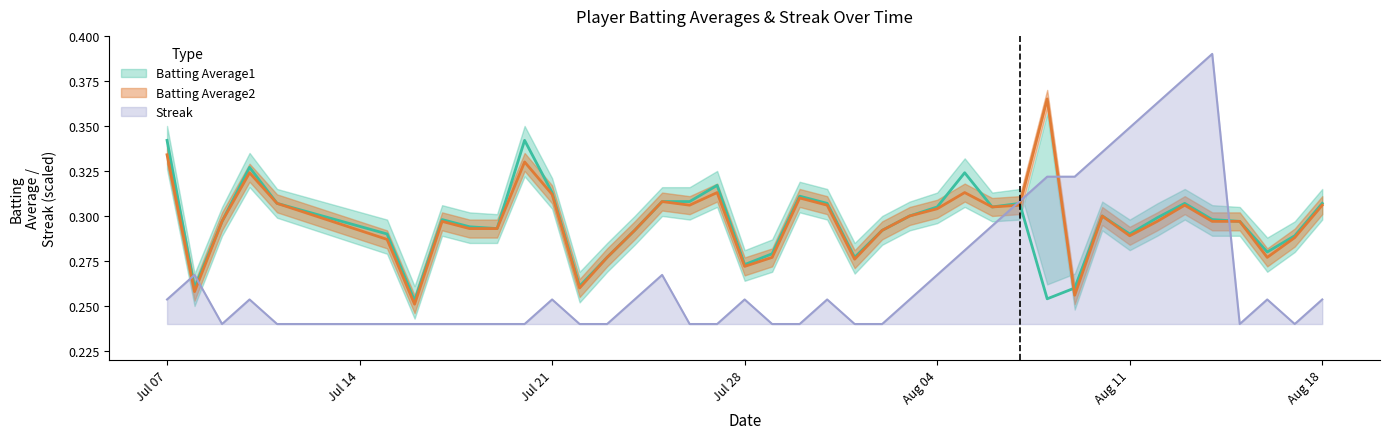

Is the value of Batting Average2 at 15 greater than the value of Batting Average1 at 14?

Yes